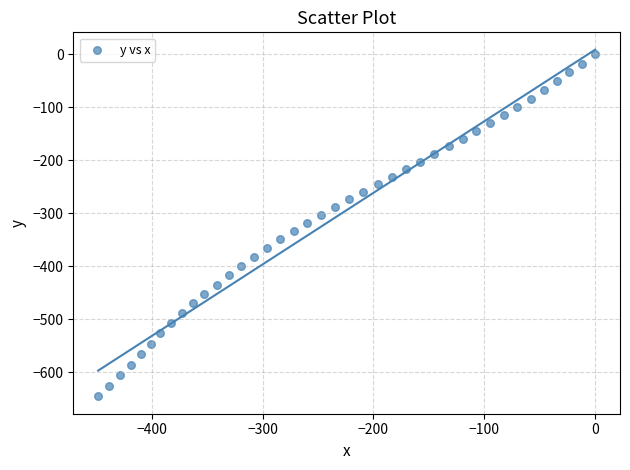

What is the range of X values (max minus min)?

448.3